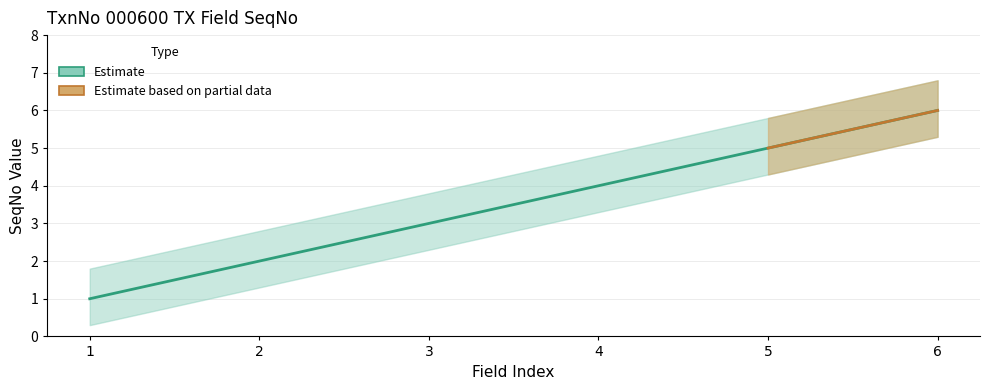

What is the change in value from 1 to 4?

+3